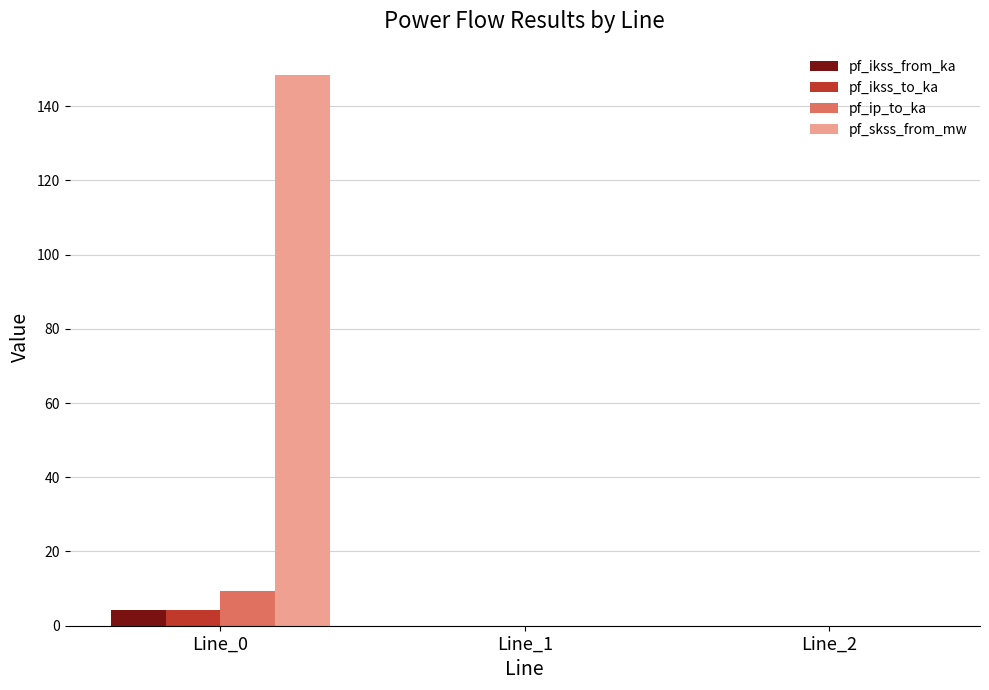

What is the difference between the pf_ip_to_ka values at Line_0 and Line_2?

9.3